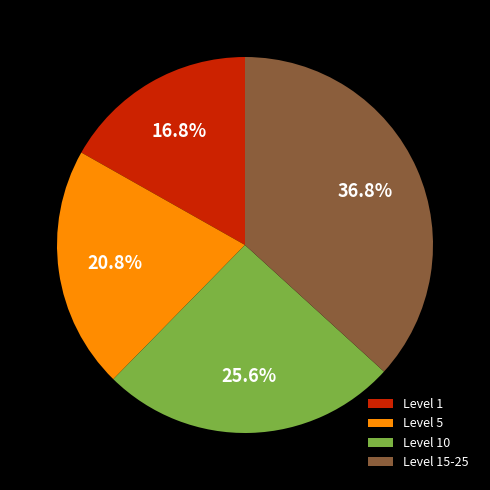

Which has a higher value, Level 1 or Level 15-25?

Level 15-25